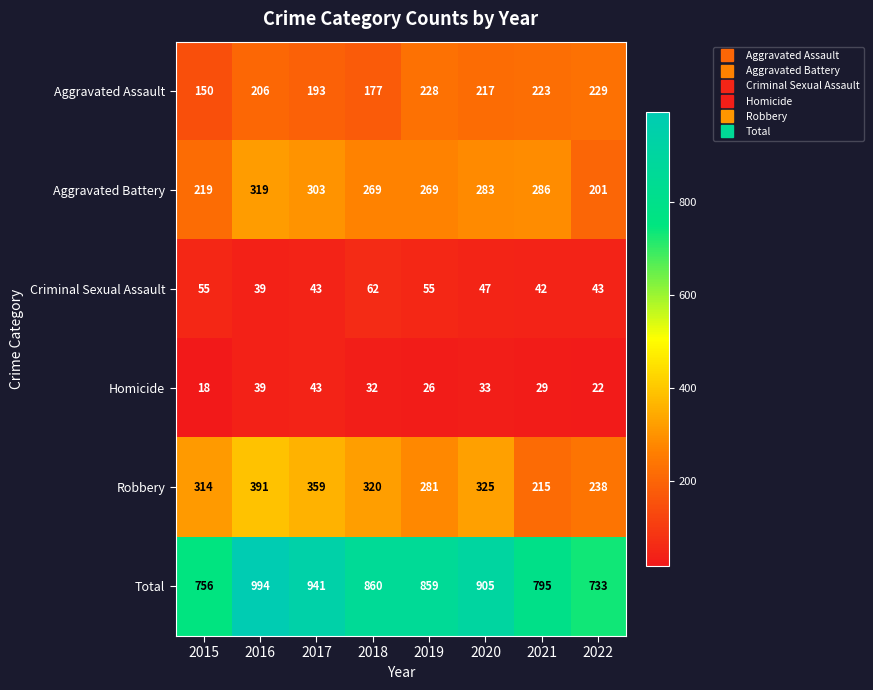

At which category is the sum across all series the highest?

2016